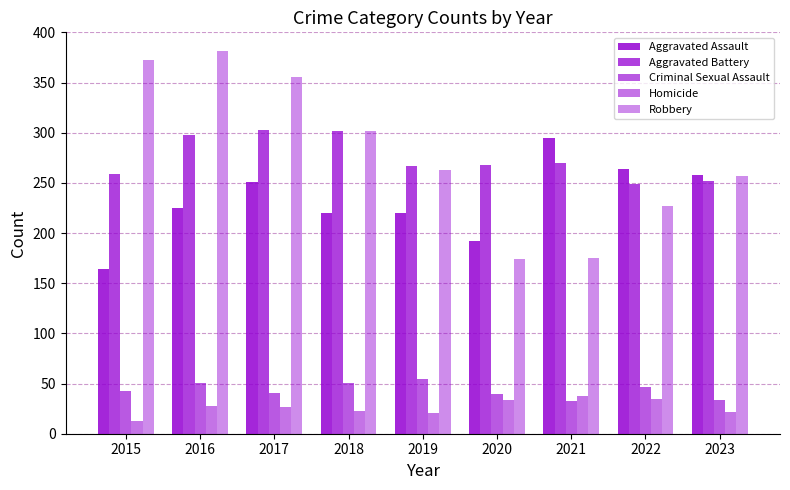

Are the bars grouped side by side (vs. stacked)?

Yes